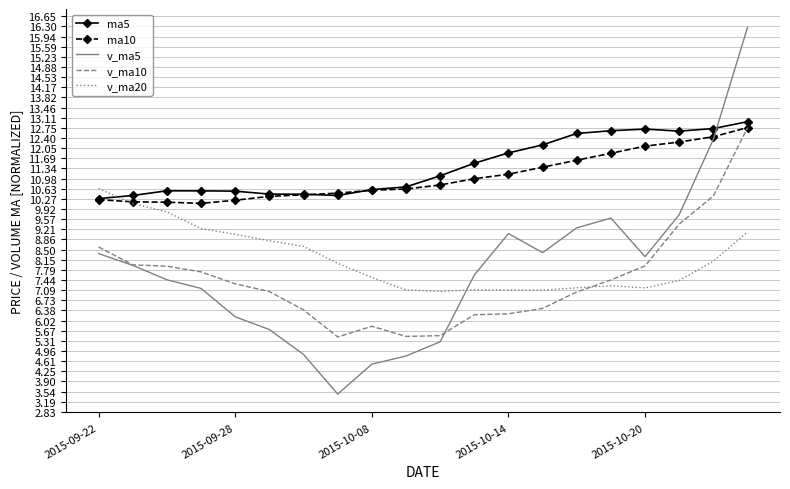

What is the minimum value for ma5?

10.3